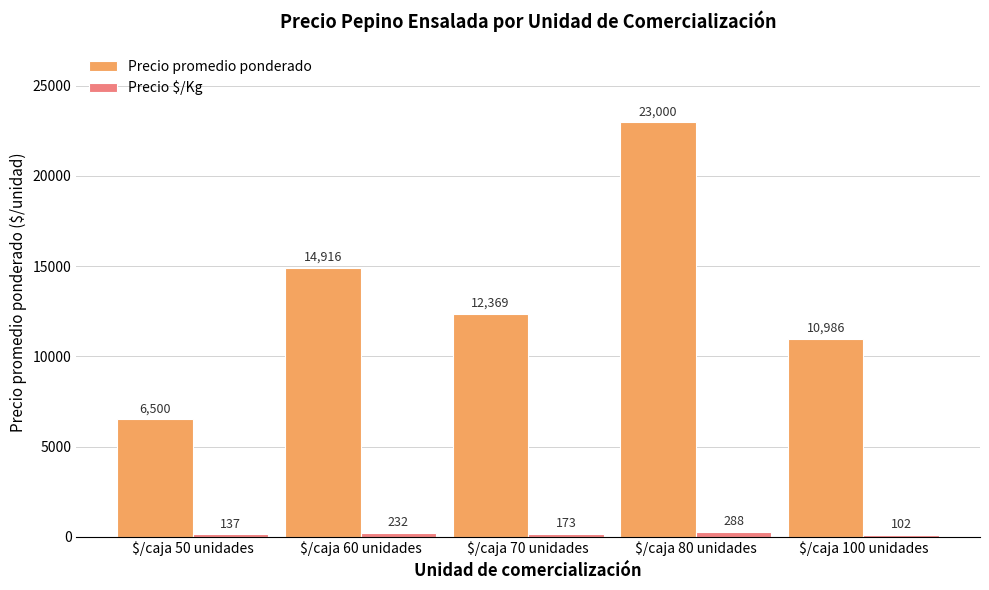

How many data points in Precio promedio ponderado are less than 12369?

2